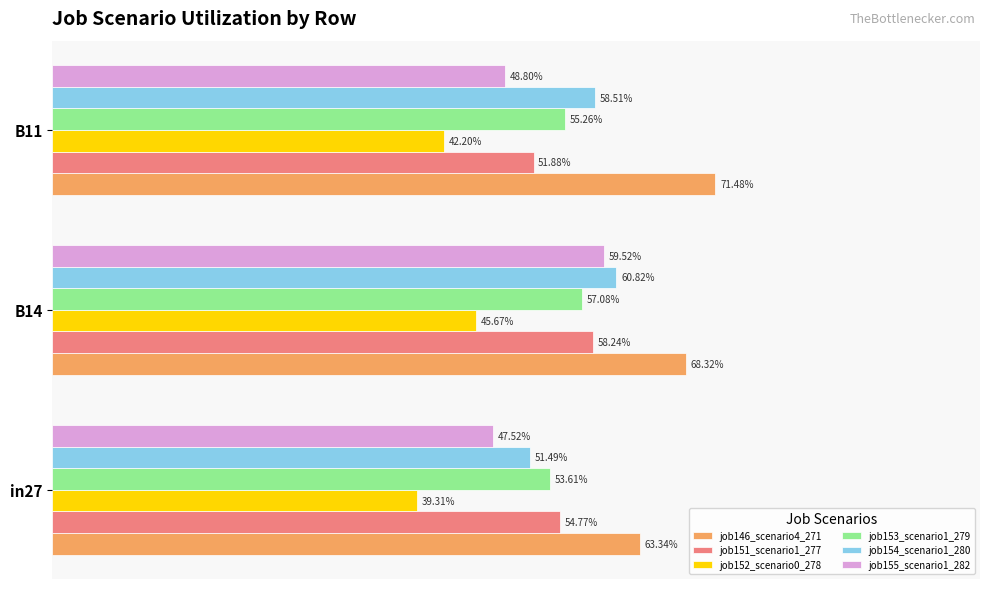

Count the job155_scenario1_282 values in the range 0 to 1.

3